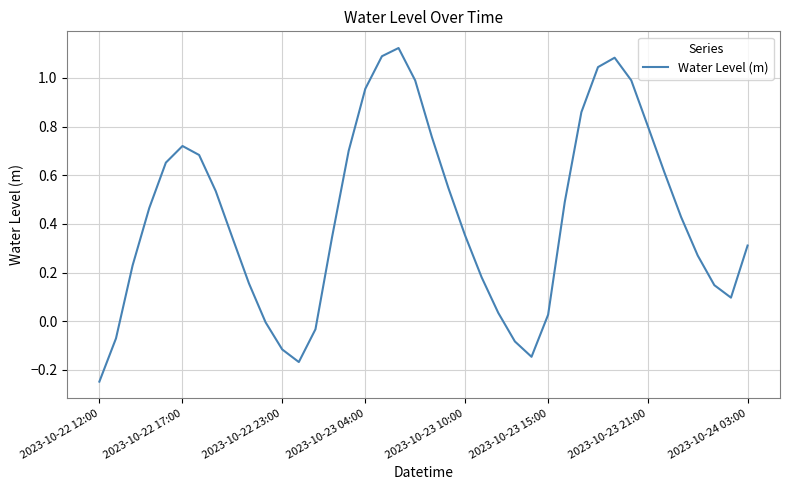

What is the difference between the second highest and minimum values?

1.3